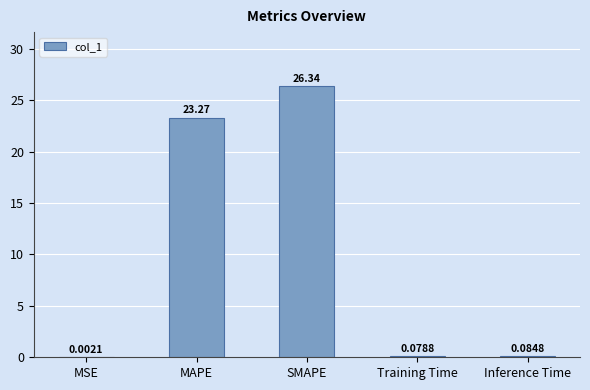

At which label is the value closest to 13?

MAPE